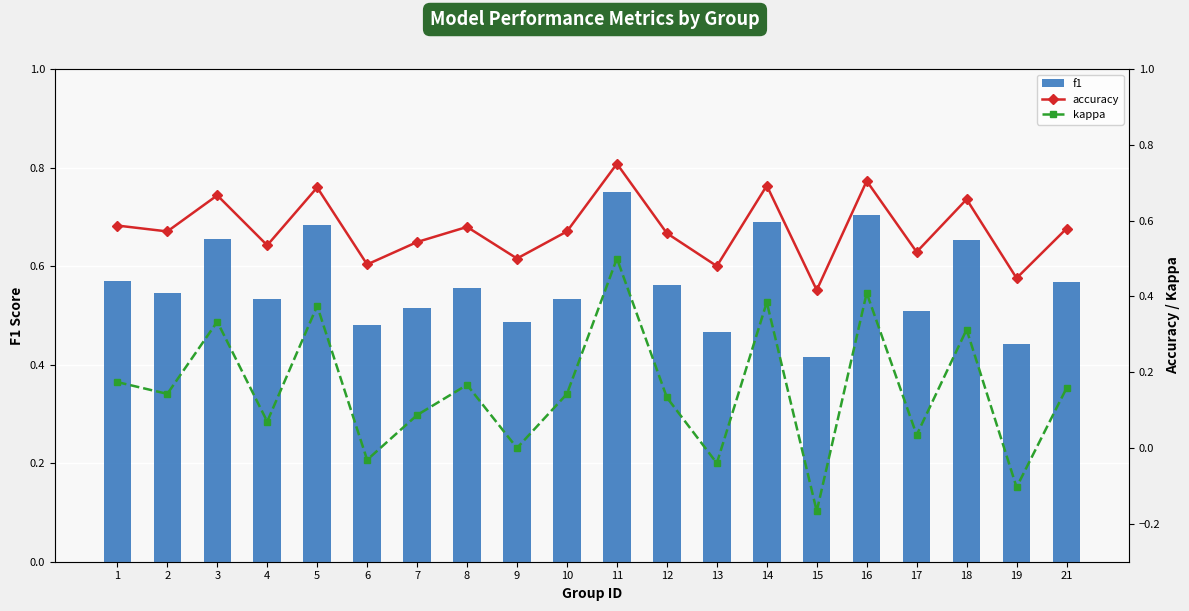

Rank the categories by kappa value from lowest to highest.

15, 19, 13, 6, 9, 17, 4, 7, 12, 2, 10, 21, 8, 1, 18, 3, 5, 14, 16, 11